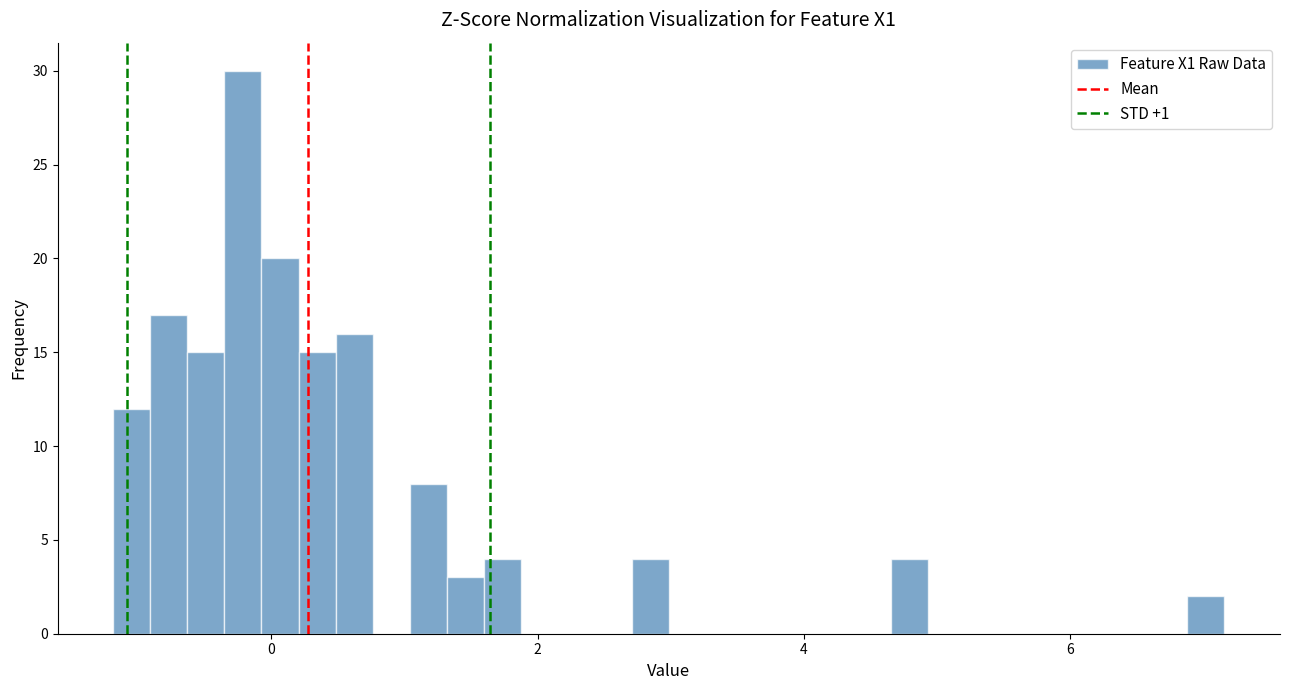

Around what value on the x-axis is the tallest bar? Give the approximate position of its centre, as read against the axis.

-0.2